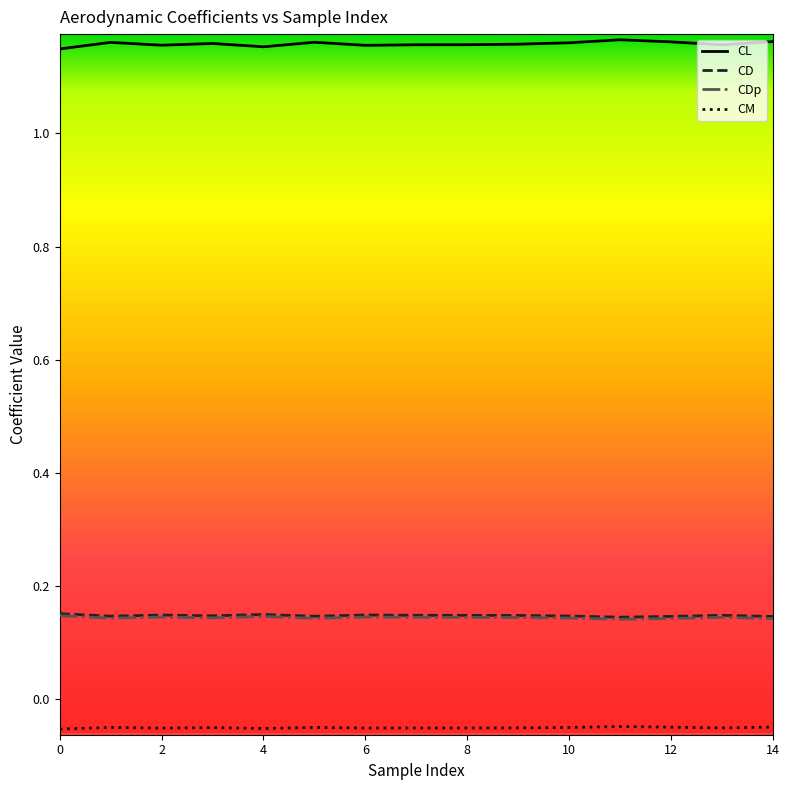

True or false: CL and CM intersect in this chart.

False